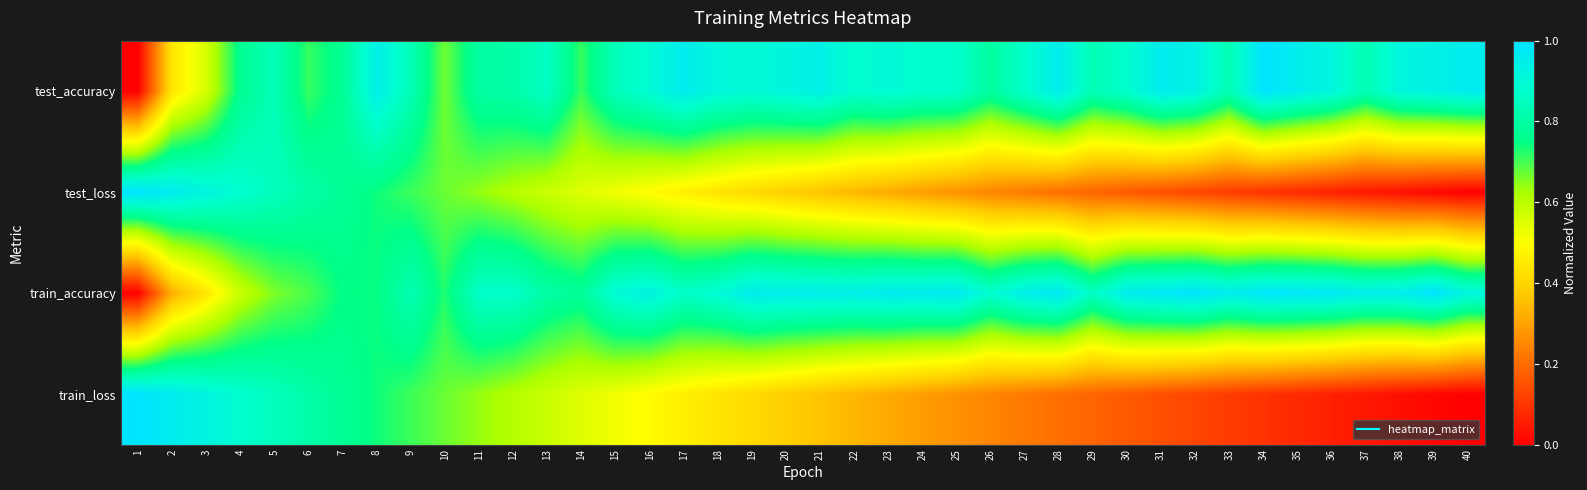

Reading left to right, transcribe all the data shown in this chart.

test_accuracy: 1=0.0	2=0.4	3=0.6	4=0.8	5=0.8	6=0.7	7=0.8	8=0.9	9=0.8	10=0.7	11=0.8	12=0.8	13=0.9	14=0.7	15=0.8	16=0.9	17=1.0	18=0.9	19=0.9	20=0.9	21=0.9	22=0.9	23=0.9	24=0.9	25=0.9	26=0.8	27=0.9	28=1.0	29=0.8	30=0.9	31=1.0	32=0.9	33=0.8	34=1.0	35=1.0	36=0.9	37=0.8	38=0.9	39=0.9	40=1.0
test_loss: 1=1.0	2=1.0	3=0.9	4=0.9	5=0.8	6=0.8	7=0.8	8=0.7	9=0.7	10=0.7	11=0.6	12=0.6	13=0.6	14=0.5	15=0.5	16=0.5	17=0.5	18=0.4	19=0.4	20=0.4	21=0.4	22=0.3	23=0.3	24=0.3	25=0.3	26=0.2	27=0.2	28=0.2	29=0.2	30=0.2	31=0.1	32=0.1	33=0.1	34=0.1	35=0.1	36=0.1	37=0.0	38=0.0	39=0.0	40=0.0
train_accuracy: 1=0.0	2=0.3	3=0.4	4=0.6	5=0.7	6=0.7	7=0.8	8=0.7	9=0.8	10=0.7	11=0.9	12=0.9	13=0.8	14=0.8	15=0.9	16=0.9	17=0.9	18=0.9	19=1.0	20=1.0	21=0.9	22=0.9	23=1.0	24=1.0	25=1.0	26=0.9	27=0.9	28=1.0	29=0.9	30=1.0	31=1.0	32=1.0	33=1.0	34=1.0	35=1.0	36=1.0	37=1.0	38=1.0	39=1.0	40=0.9
train_loss: 1=1.0	2=1.0	3=0.9	4=0.9	5=0.8	6=0.8	7=0.8	8=0.7	9=0.7	10=0.7	11=0.6	12=0.6	13=0.6	14=0.5	15=0.5	16=0.5	17=0.5	18=0.4	19=0.4	20=0.4	21=0.4	22=0.3	23=0.3	24=0.3	25=0.3	26=0.2	27=0.2	28=0.2	29=0.2	30=0.2	31=0.1	32=0.1	33=0.1	34=0.1	35=0.1	36=0.1	37=0.0	38=0.0	39=0.0	40=0.0